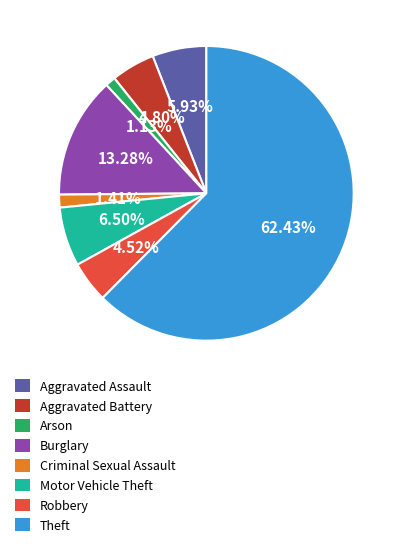

Between Theft and Aggravated Battery, which is larger?

Theft